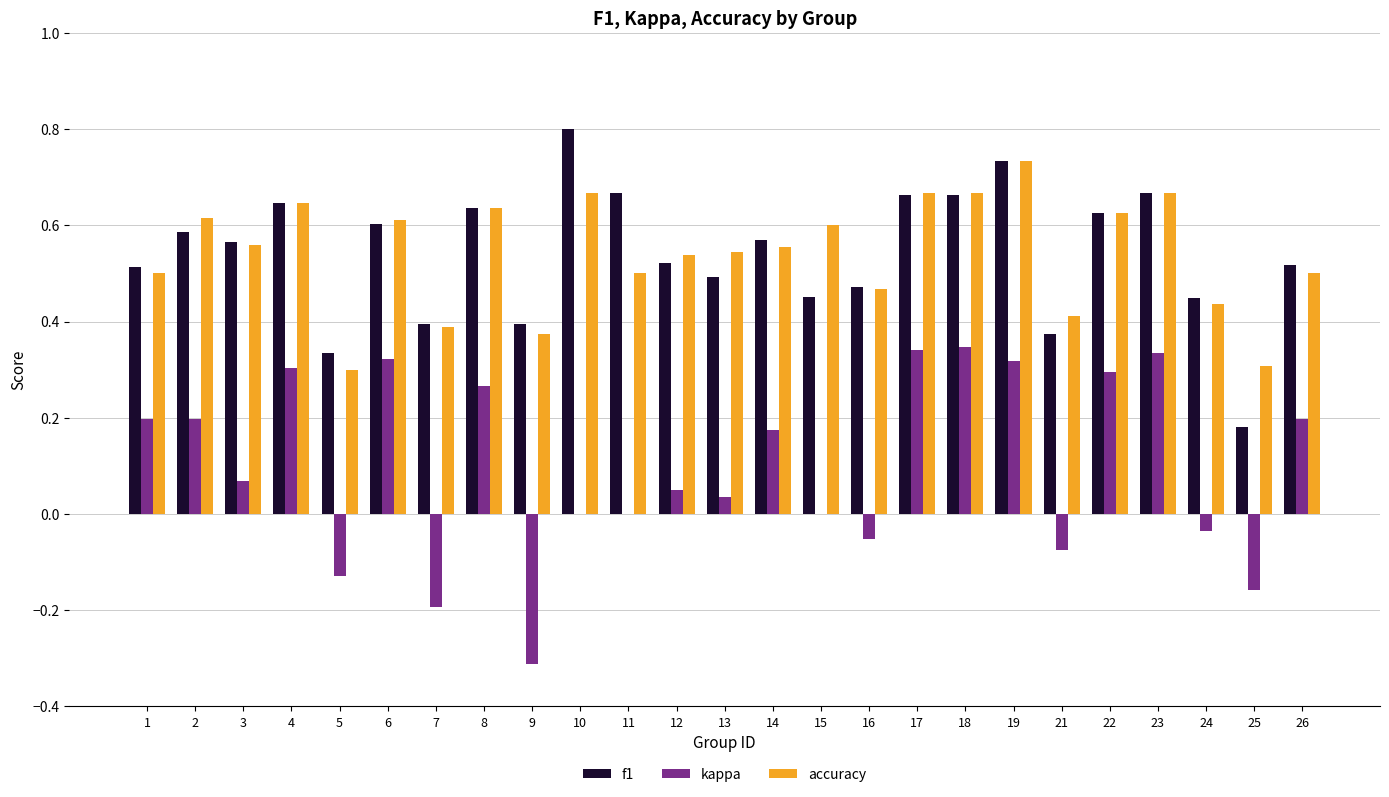

What is the greatest value displayed?

0.8